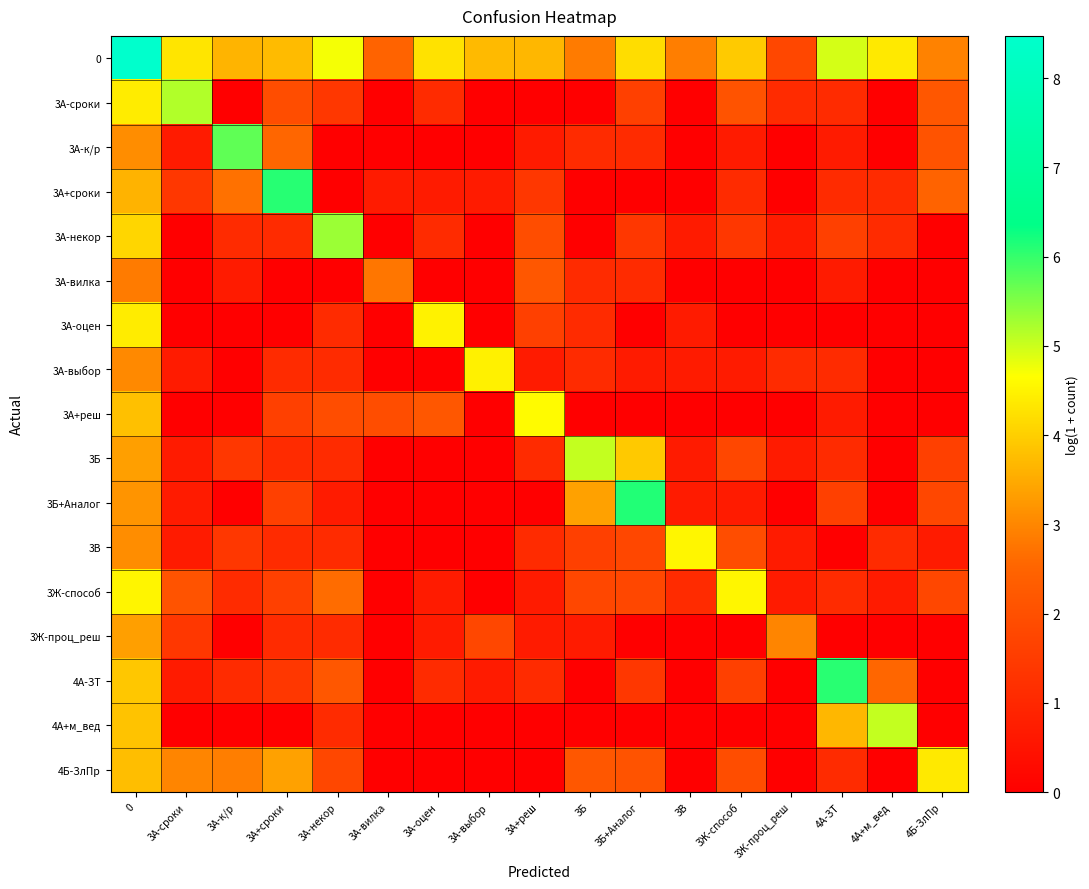

Which has a higher value, 3А-сроки or 3А-к/р?

3А-сроки